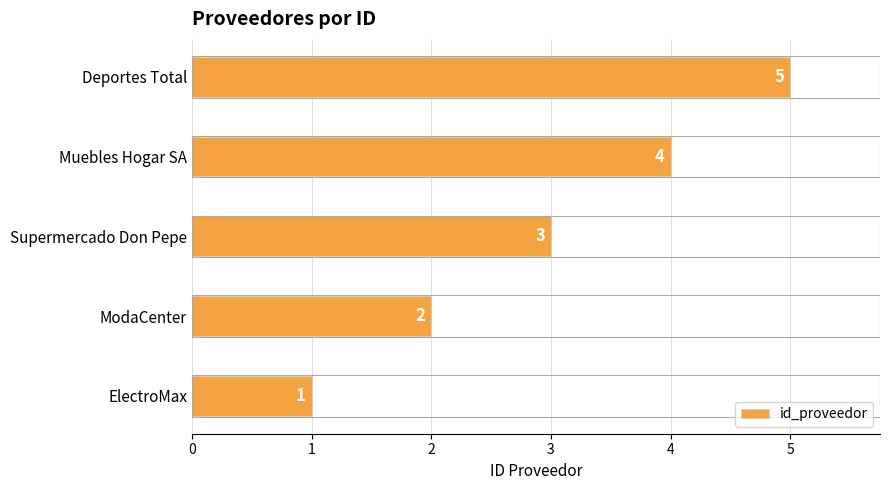

What is the difference between the maximum and minimum values?

4